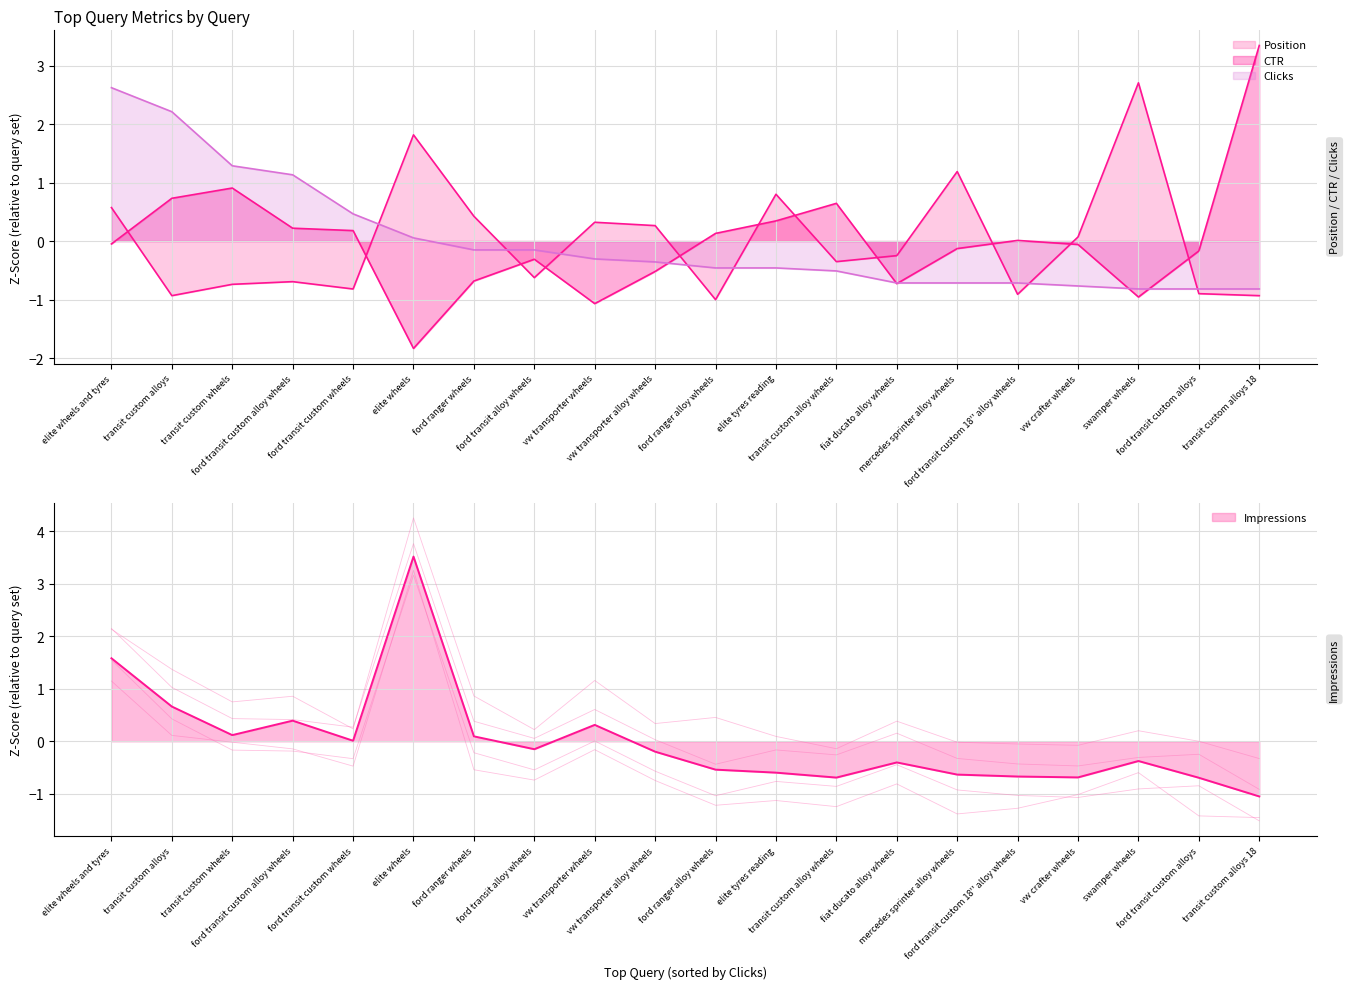

Which series ends up on top after the final intersection of CTR and Position?

CTR